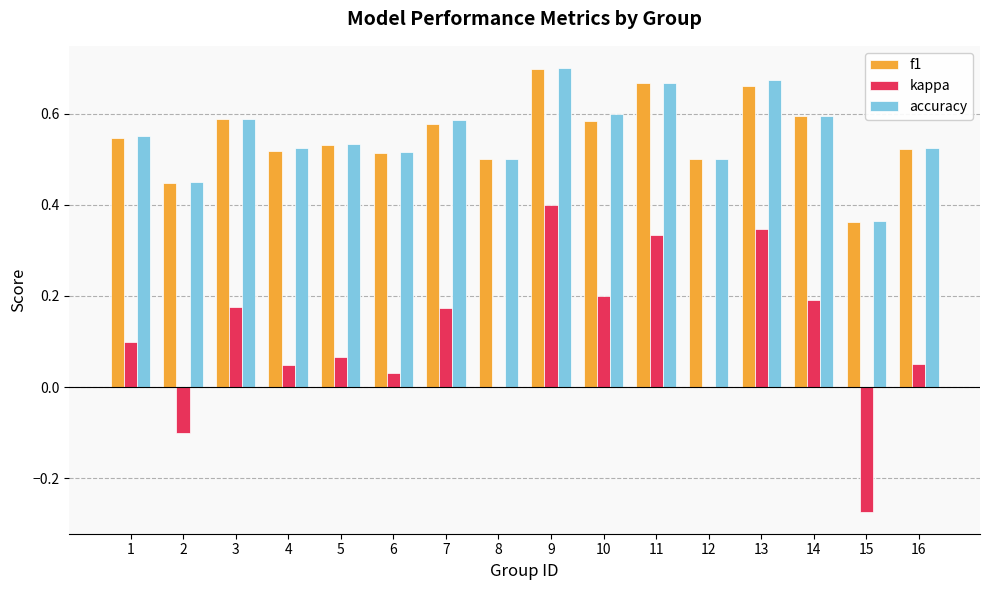

What is the sum of all kappa values?

1.7